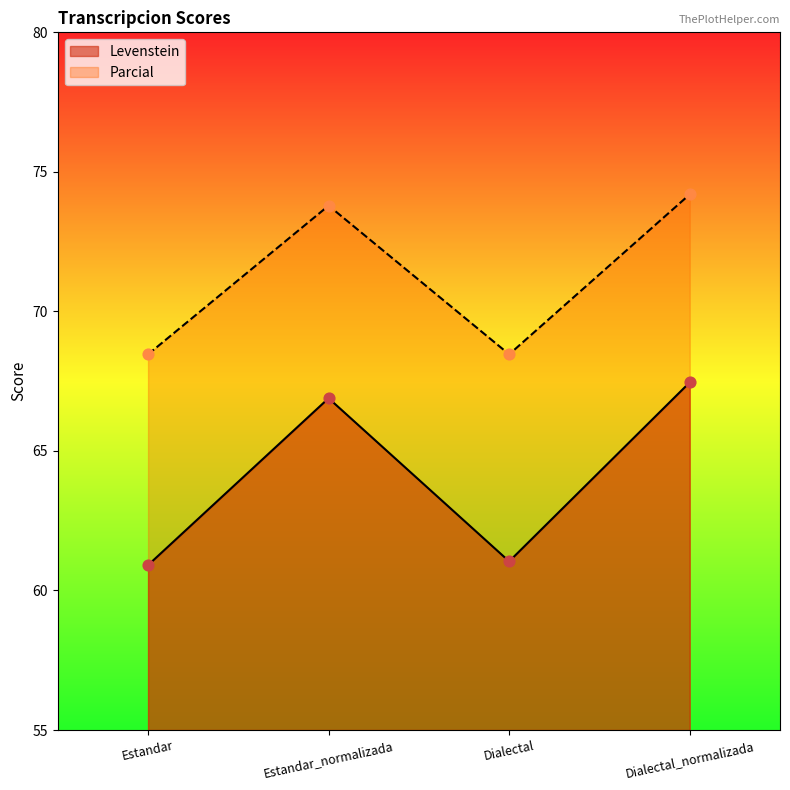

Which series contains the highest Y value?

Parcial